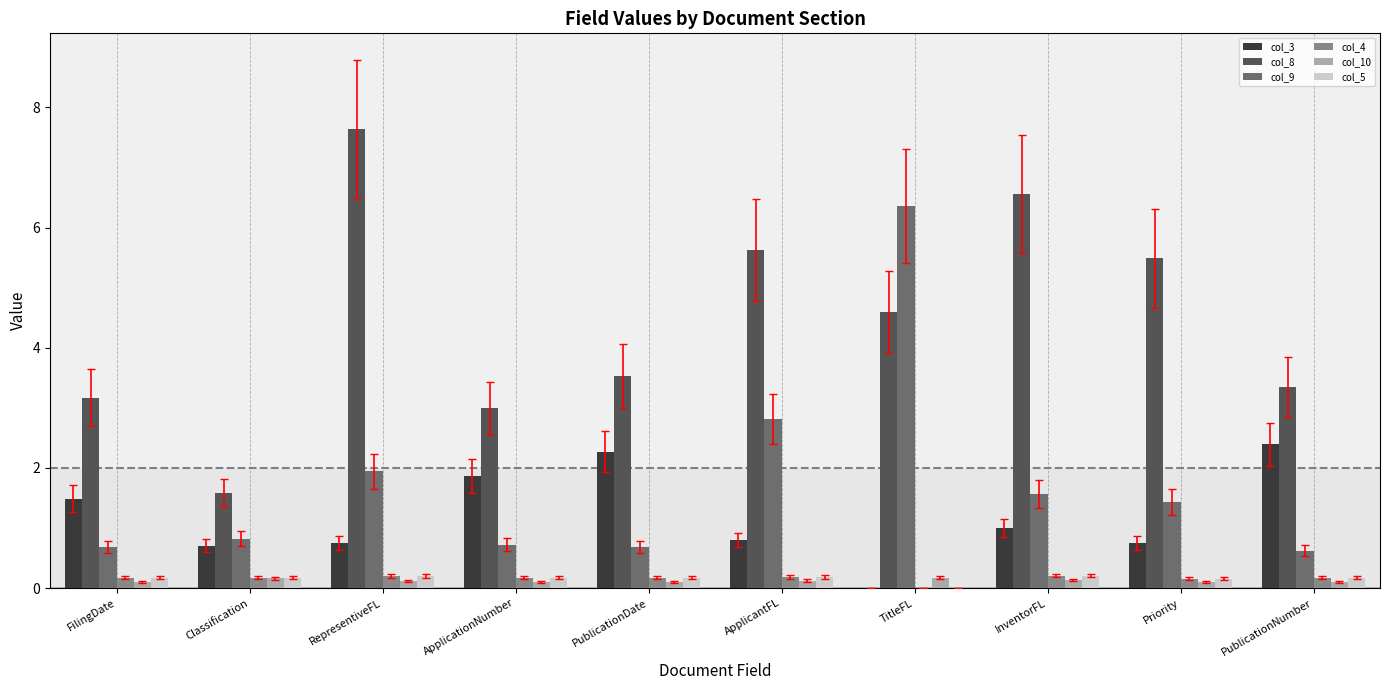

What is the sum of all col_9 values?

17.7